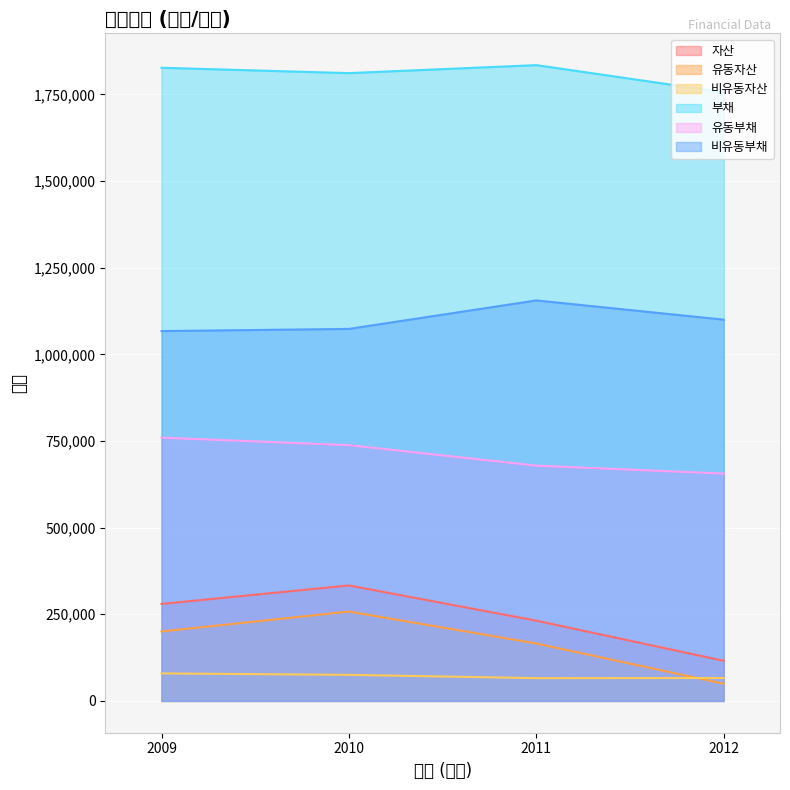

True or false: 유동부채 and 자산 intersect in this chart.

False